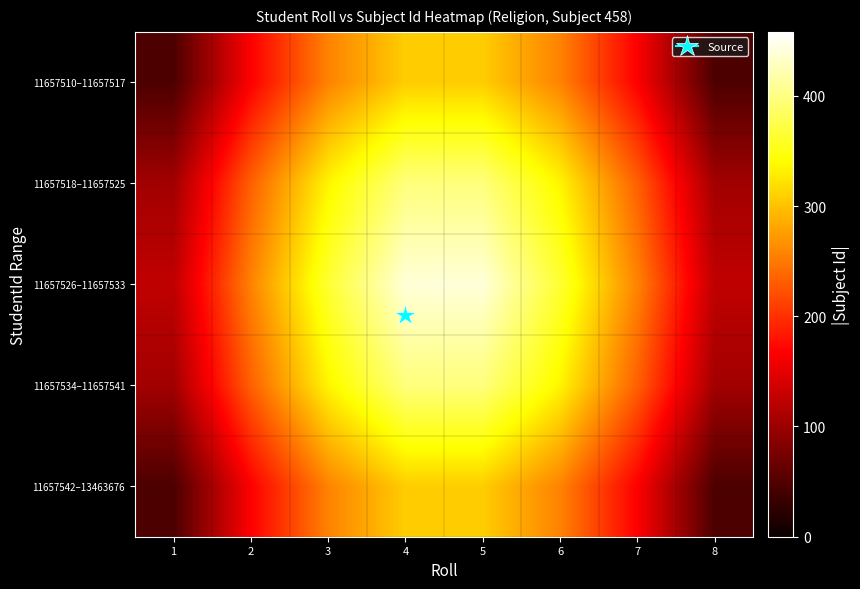

How many distinct data groups are displayed?

5